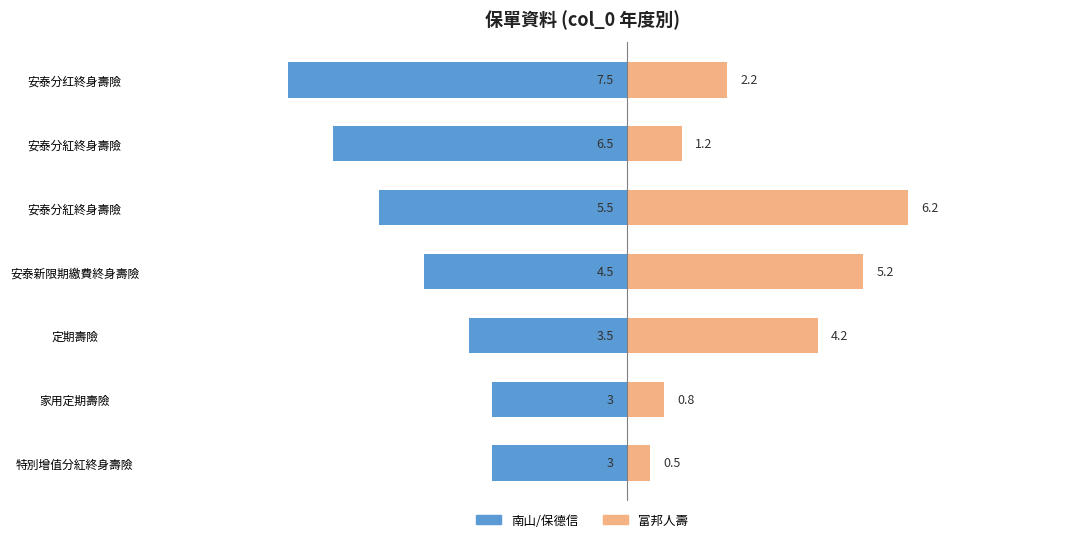

Reading left to right, what are all the values shown in this chart?

南山人壽/保德信: -3.0	-3.0	-3.5	-4.5	-5.5	-6.5	-7.5
富邦人壽: 0.5	0.8	4.2	5.2	6.2	1.2	2.2